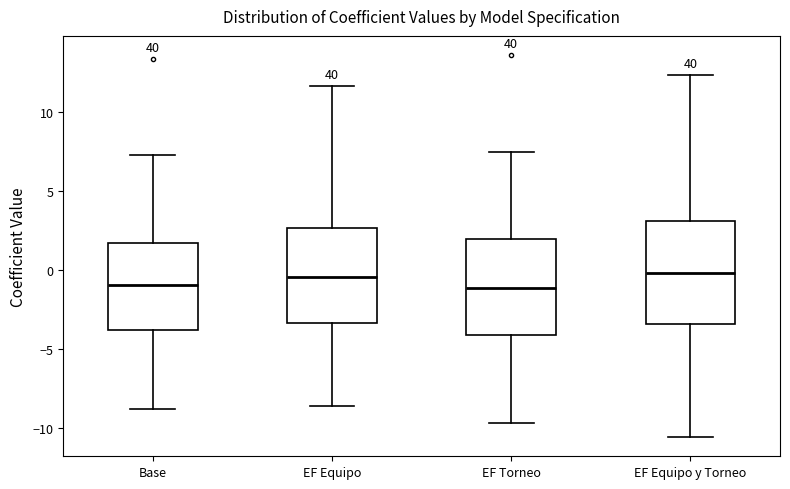

Reading left to right, transcribe this box plot: for each box, give where its median line is, the range the box spans, and where its two whiskers end, as read against the y-axis. The values are not printed on the chart, so give them approximately, as read against the axis.

Base: median -1.0, box -4.0 to 1.5, whiskers -9.0 to 7.5
EF Equipo: median -0.5, box -3.5 to 2.5, whiskers -8.5 to 11.5
EF Torneo: median -1.0, box -4.0 to 2.0, whiskers -9.5 to 7.5
EF Equipo y Torneo: median 0.0, box -3.5 to 3.0, whiskers -10.5 to 12.5